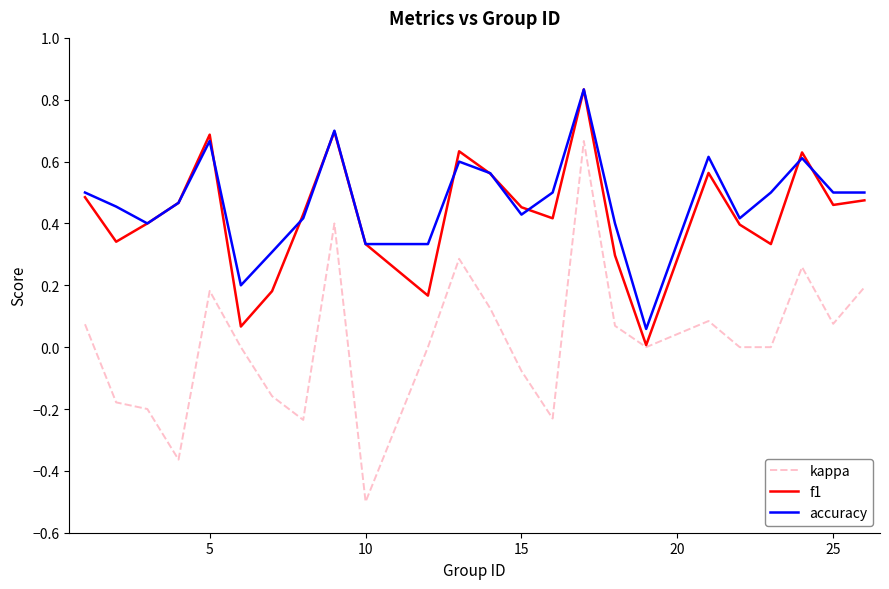

True or false: kappa and accuracy intersect in this chart.

False